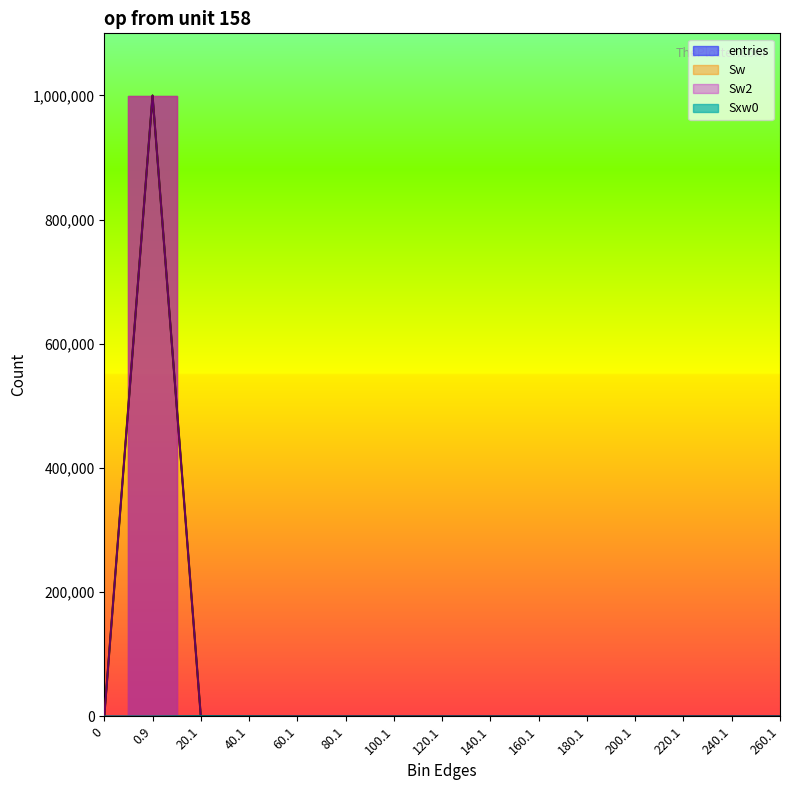

Where is Sxw0 nearest to the value 395?

40.1